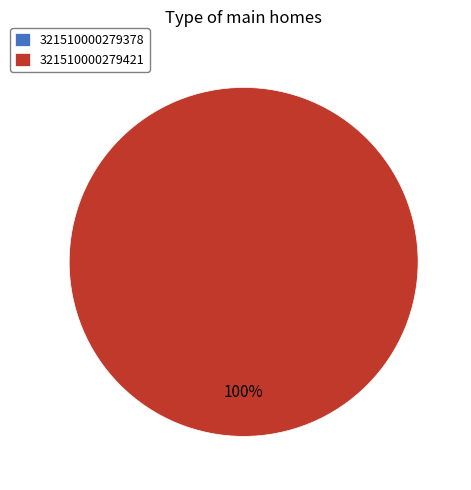

What is the smallest slice in the pie chart?

321510000279378